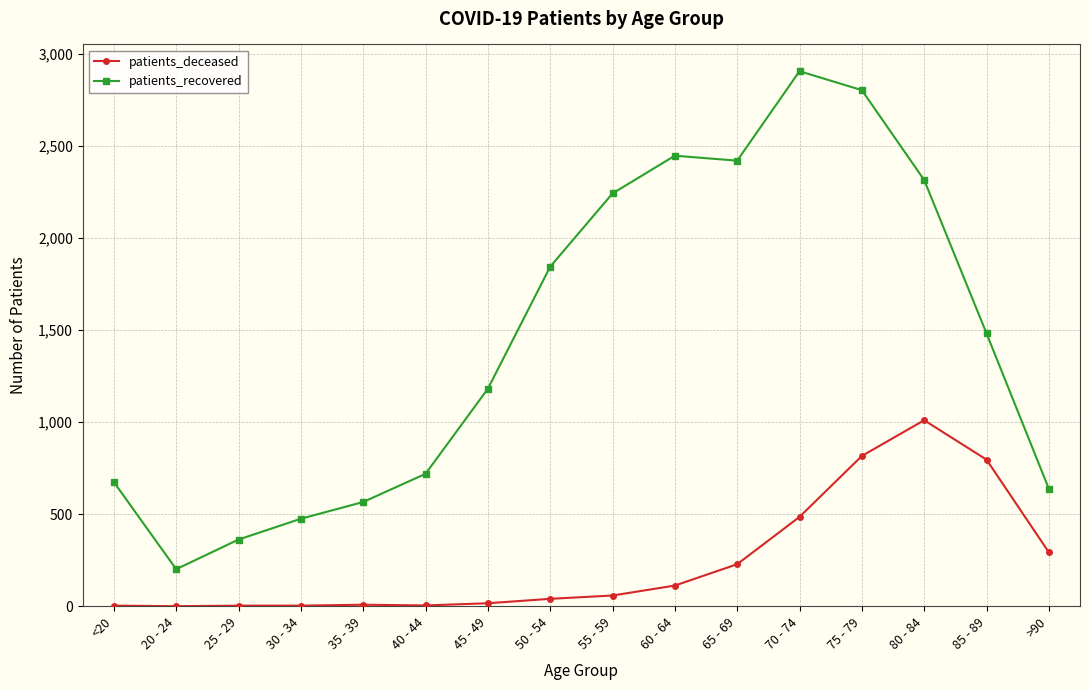

True or false: patients_deceased and patients_recovered cross at least once.

False